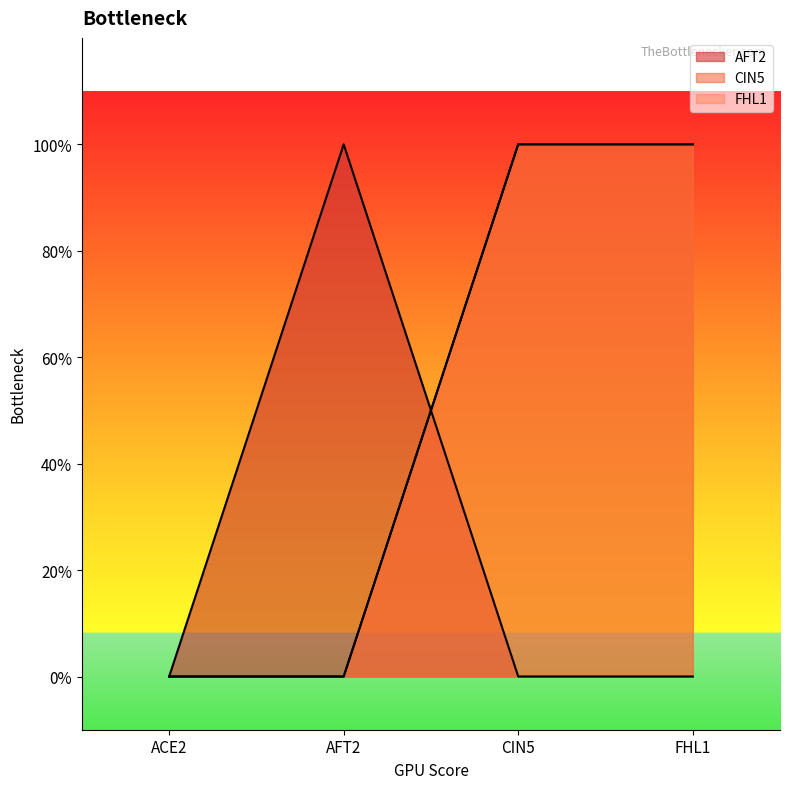

Is the value of CIN5 at AFT2 greater than the value of FHL1 at FHL1?

No